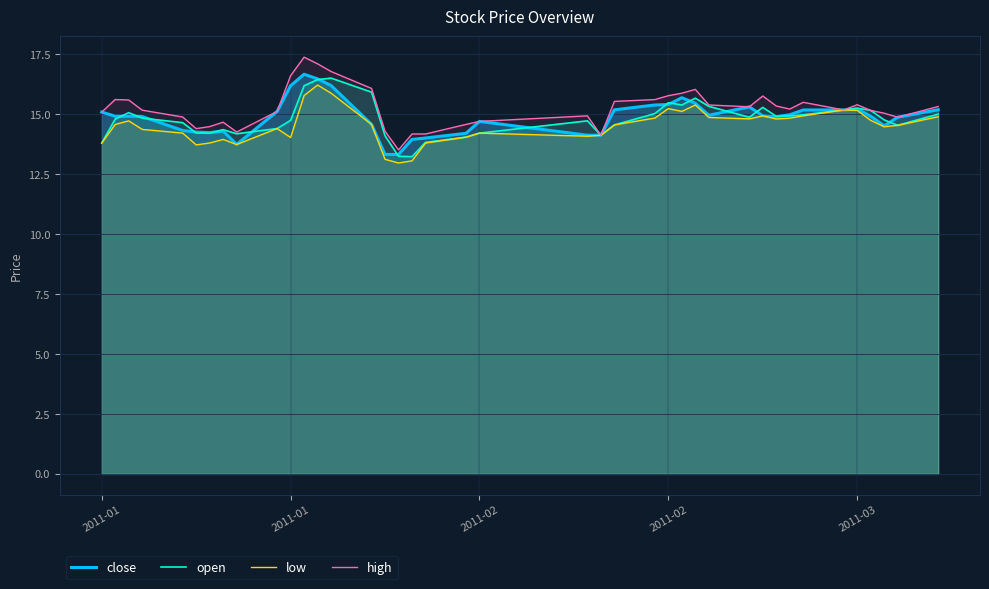

What are all the series names shown in the legend?

close, open, low, high